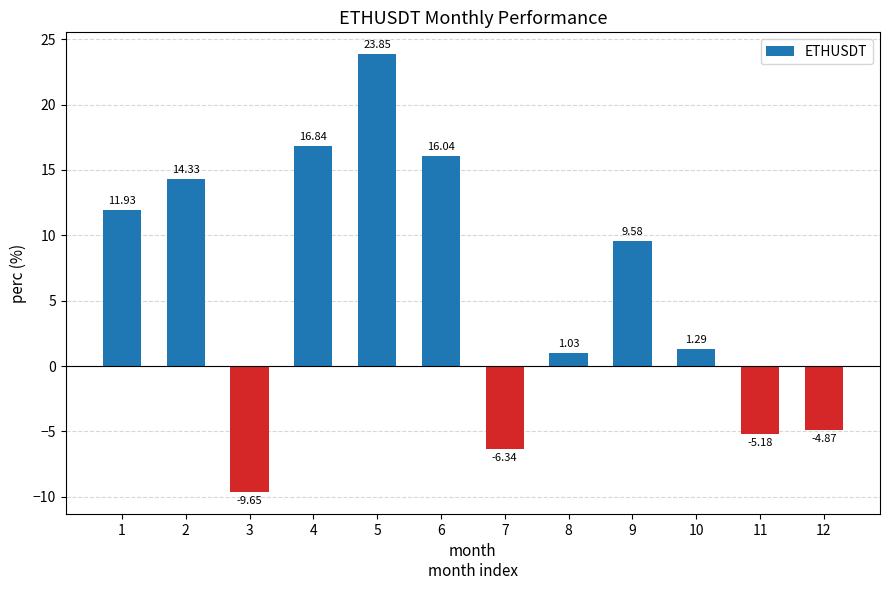

Count the number of values greater than 9.

6